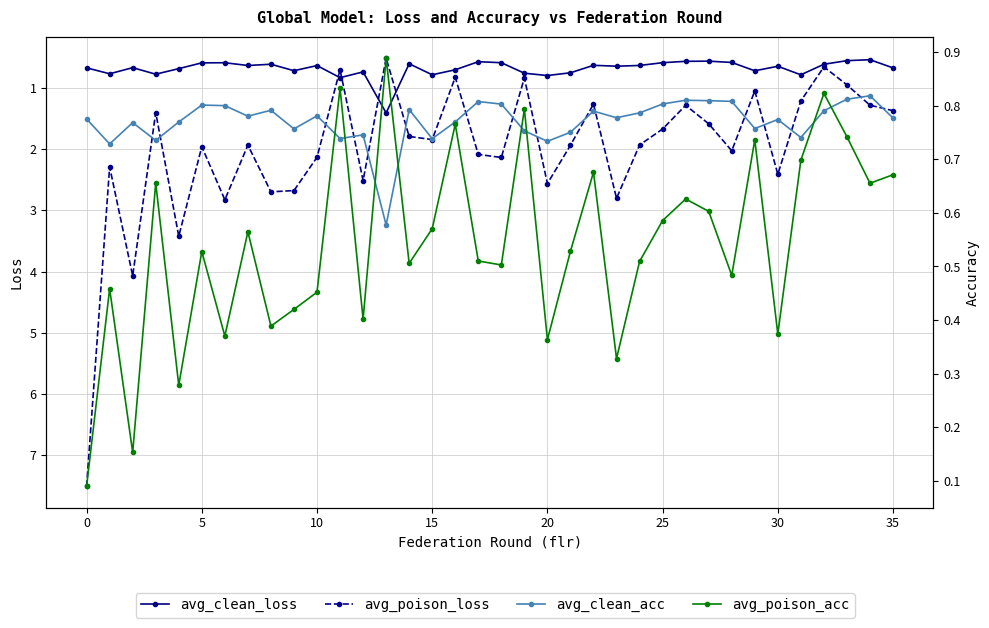

What is the label of the 26th point from the left?

25